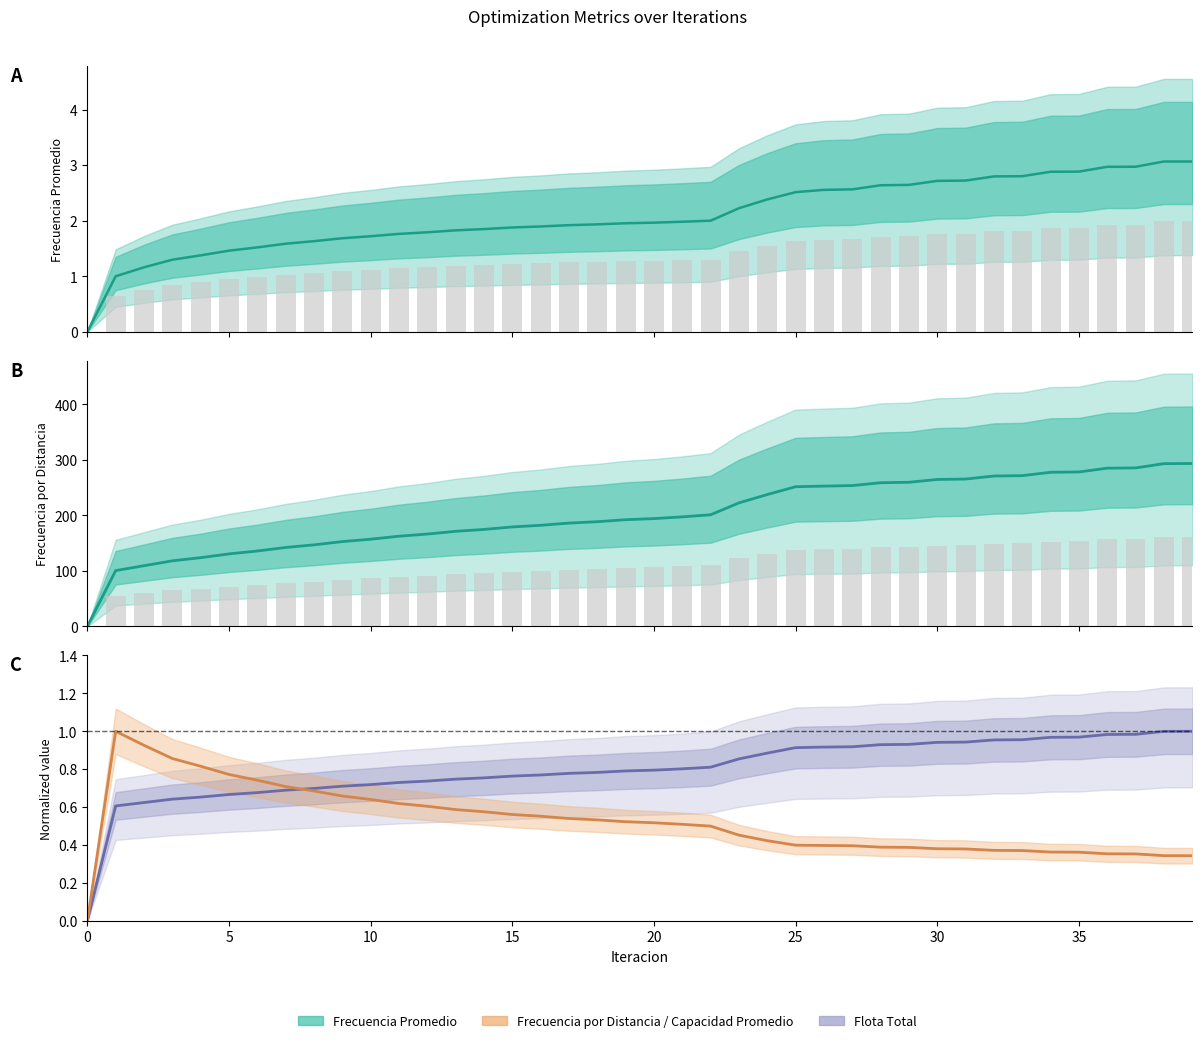

What is the difference between the second highest and second lowest values in the Frecuencia Promedio (line) series?

2.1